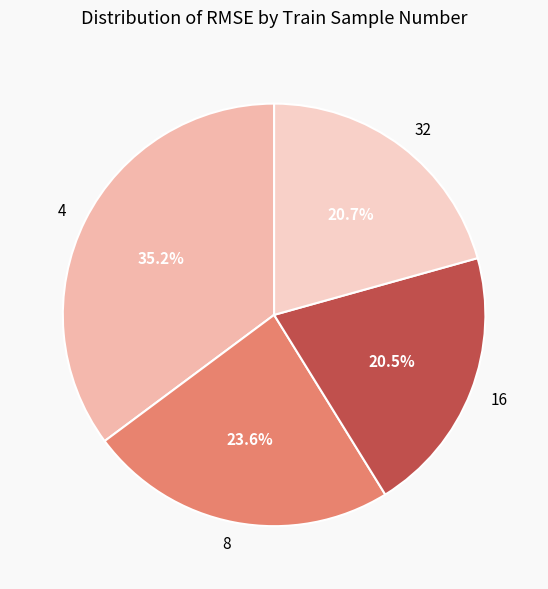

To the nearest percent, what portion does 8 represent?

24%